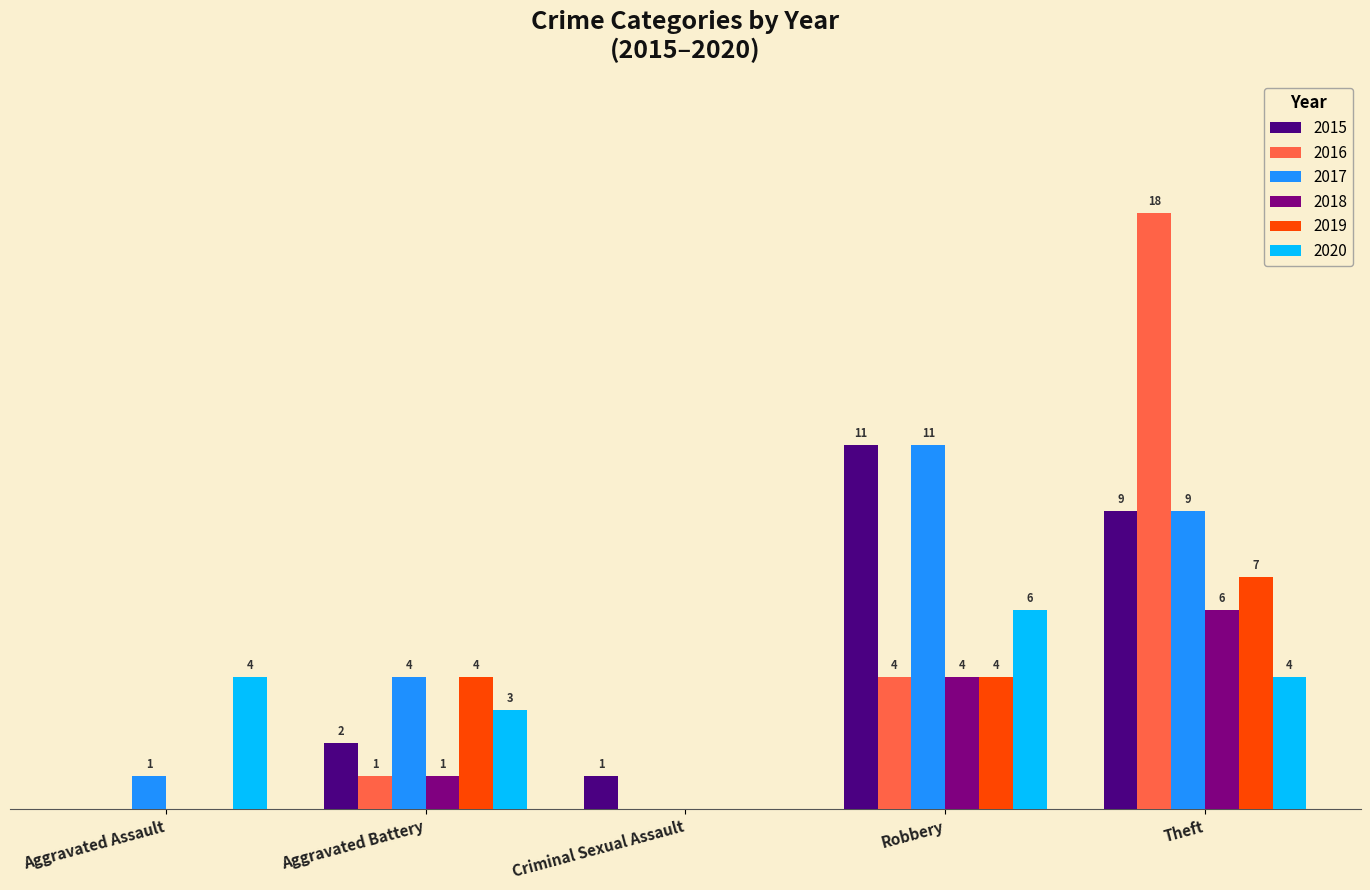

At which label is 2017 closest to 5?

Aggravated Battery